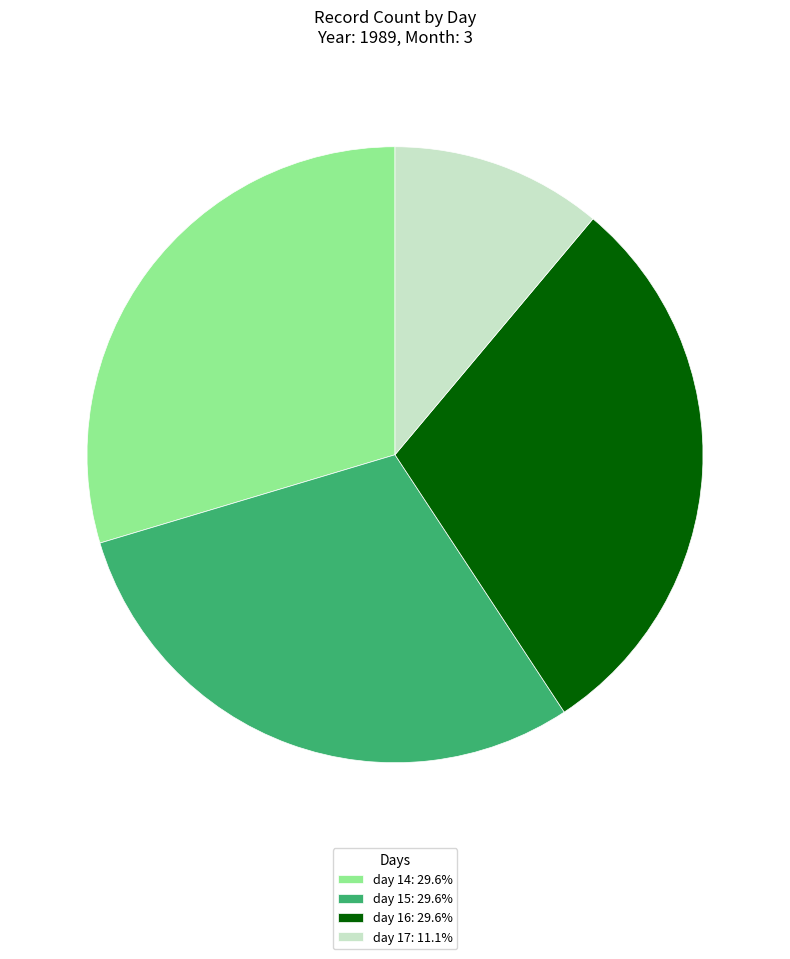

Approximately how many times larger is the value at day 14: 29.6% compared to day 17: 11.1%?

2.7